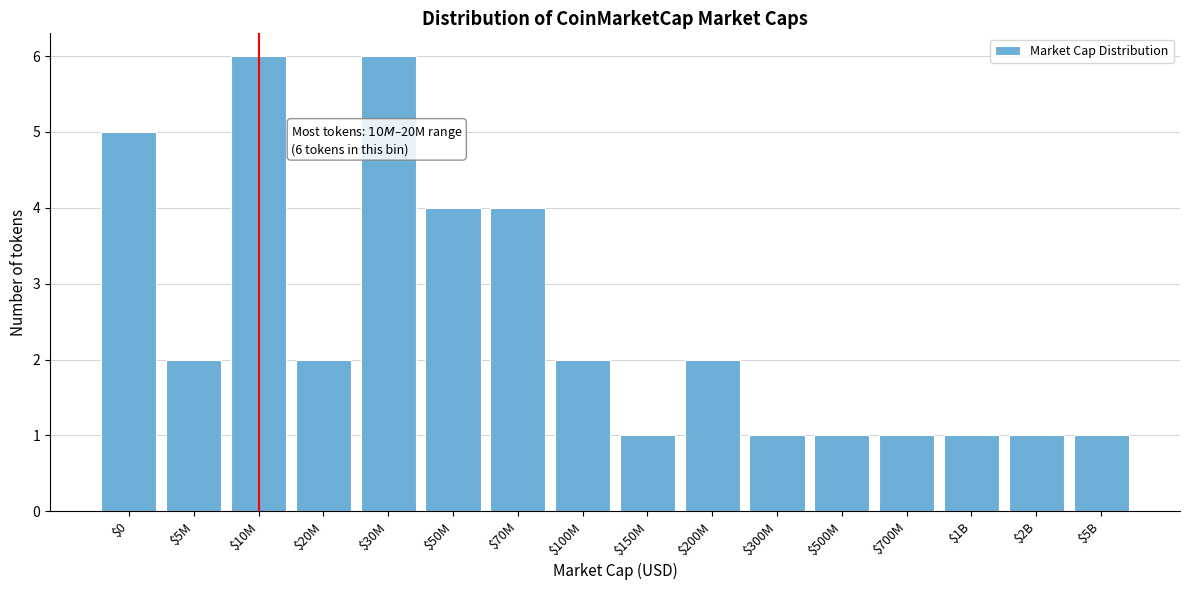

Reading left to right, what are all the values shown in this chart?

5	2	6	2	6	4	4	2	1	2	1	1	1	1	1	1